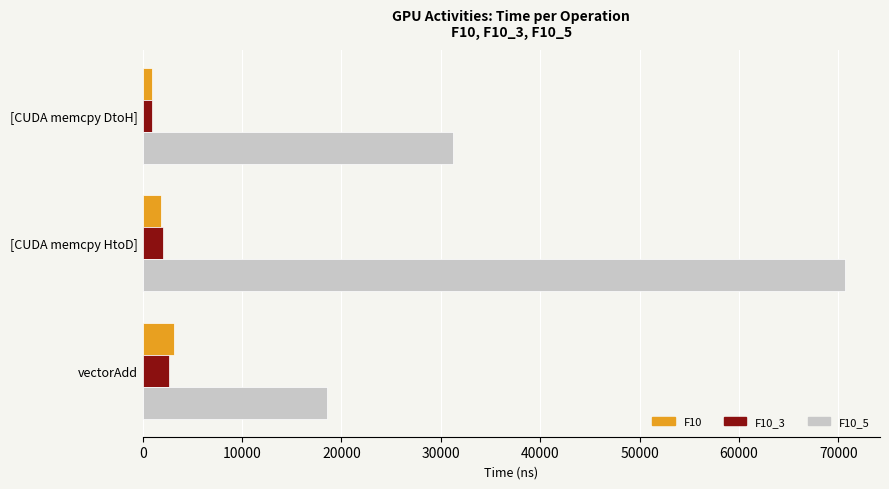

What is the spread (max minus min) of values at vectorAdd?

15936